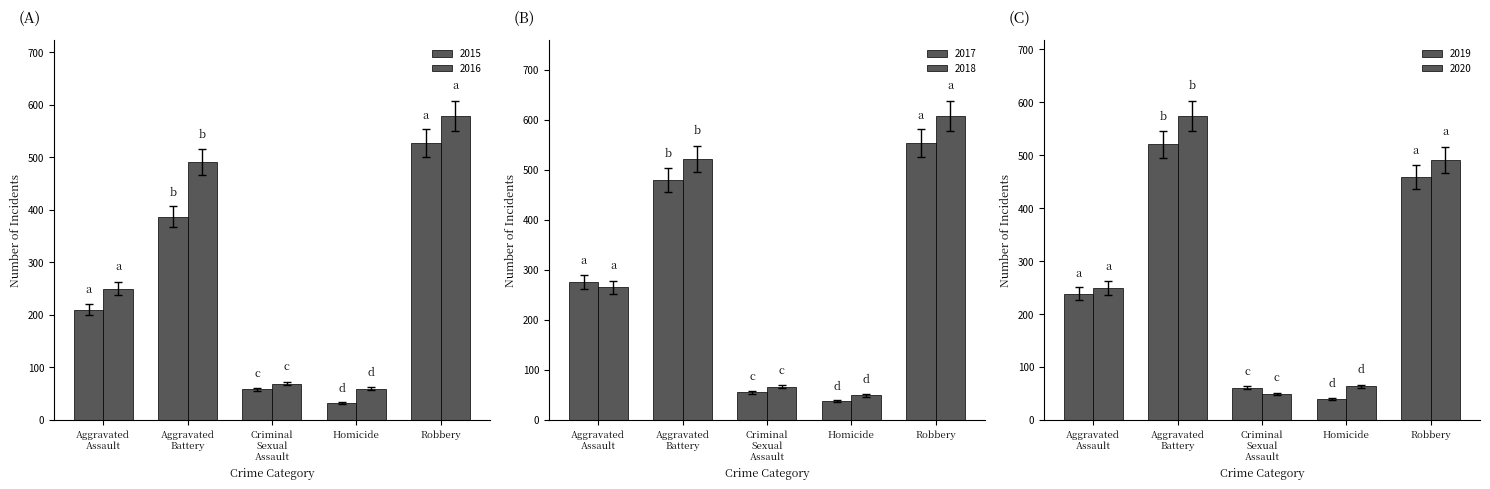

What is the total value across all series at Aggravated Battery?

2912.0